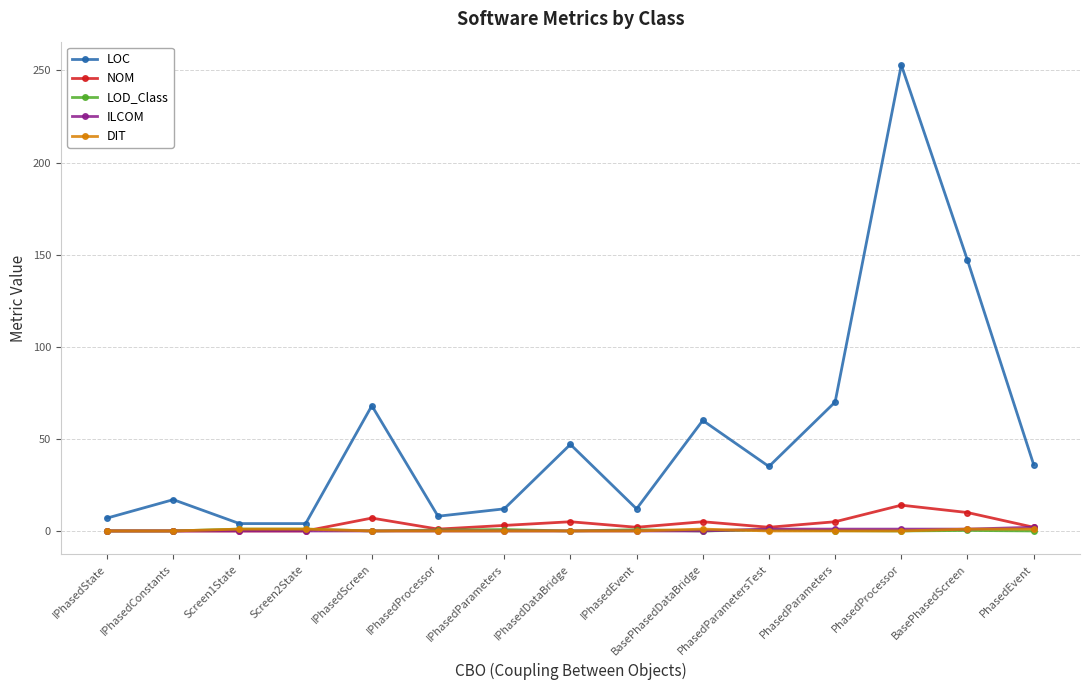

True or false: NOM has more than 0 points higher than both neighbors.

True